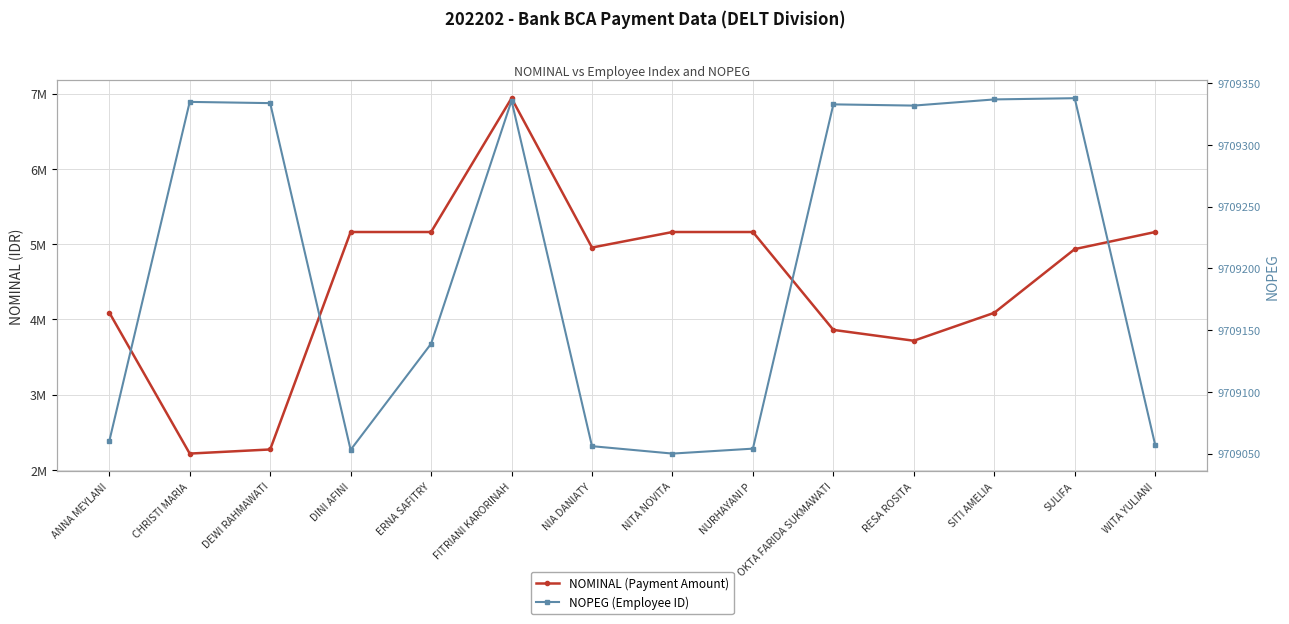

Reading left to right, extract all data points from this chart.

NOMINAL (Payment Amount): ANNA MEYLANI=4091785	CHRISTI MARIA=2216384	DEWI RAHMAWATI=2271216	DINI AFINI=5161854	ERNA SAFITRY=5161854	FITRIANI KARORINAH=6940854	NIA DANIATY=4955380	NITA NOVITA=5161854	NURHAYANI P=5161854	OKTA FARIDA SUKMAWATI=3860609	RESA ROSITA=3716535	SITI AMELIA=4087883	SULIFA=4934580	WITA YULIANI=5161854
NOPEG (Employee ID): ANNA MEYLANI=9709060	CHRISTI MARIA=9709335	DEWI RAHMAWATI=9709334	DINI AFINI=9709053	ERNA SAFITRY=9709139	FITRIANI KARORINAH=9709336	NIA DANIATY=9709056	NITA NOVITA=9709050	NURHAYANI P=9709054	OKTA FARIDA SUKMAWATI=9709333	RESA ROSITA=9709332	SITI AMELIA=9709337	SULIFA=9709338	WITA YULIANI=9709057